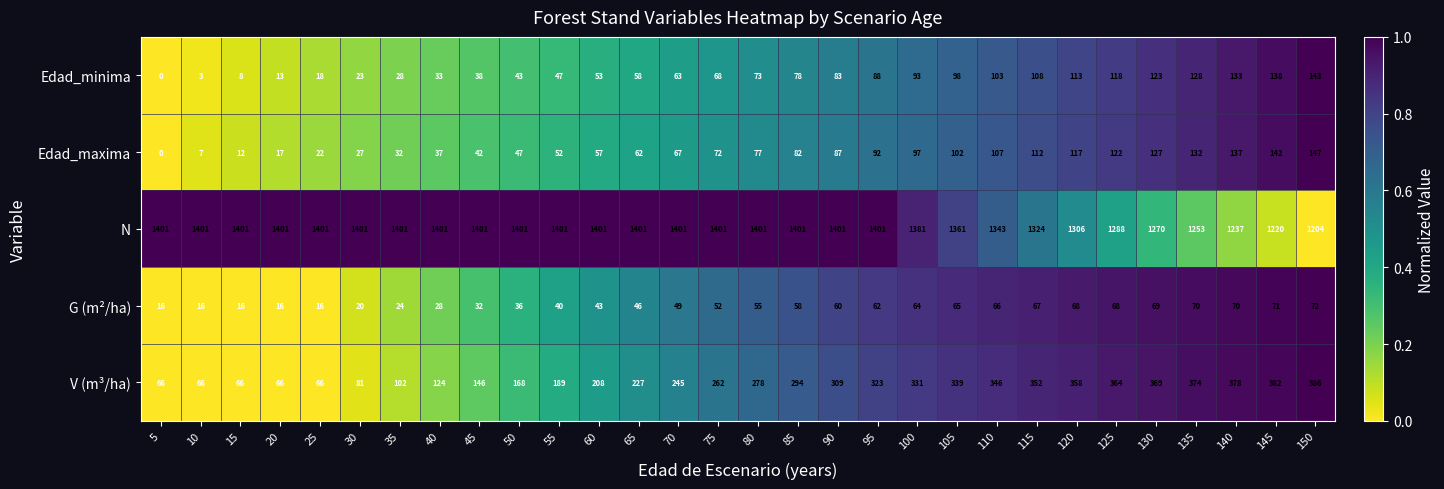

Is it true that N equals 1361 at 105?

True